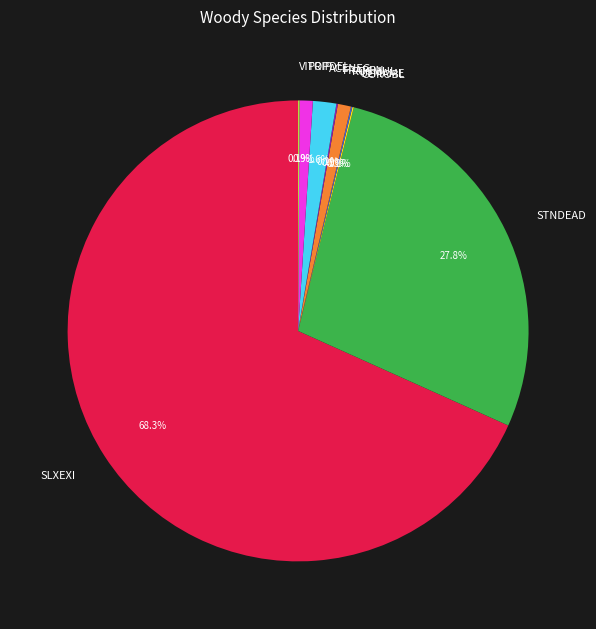

Does any single category account for the majority?

Yes